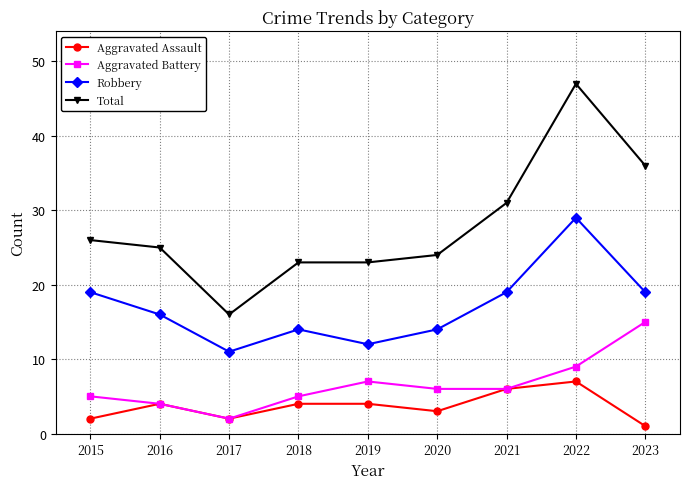

The Aggravated Assault series shows 1 at 2018. True or false?

False